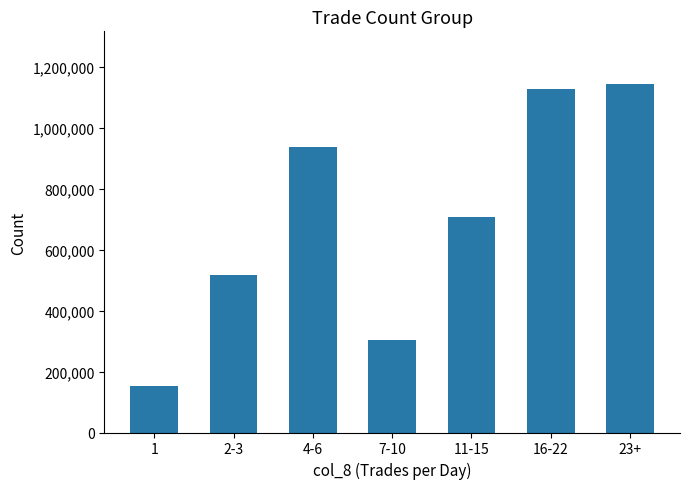

Rank the categories by value from highest to lowest.

23+, 16-22, 4-6, 11-15, 2-3, 7-10, 1